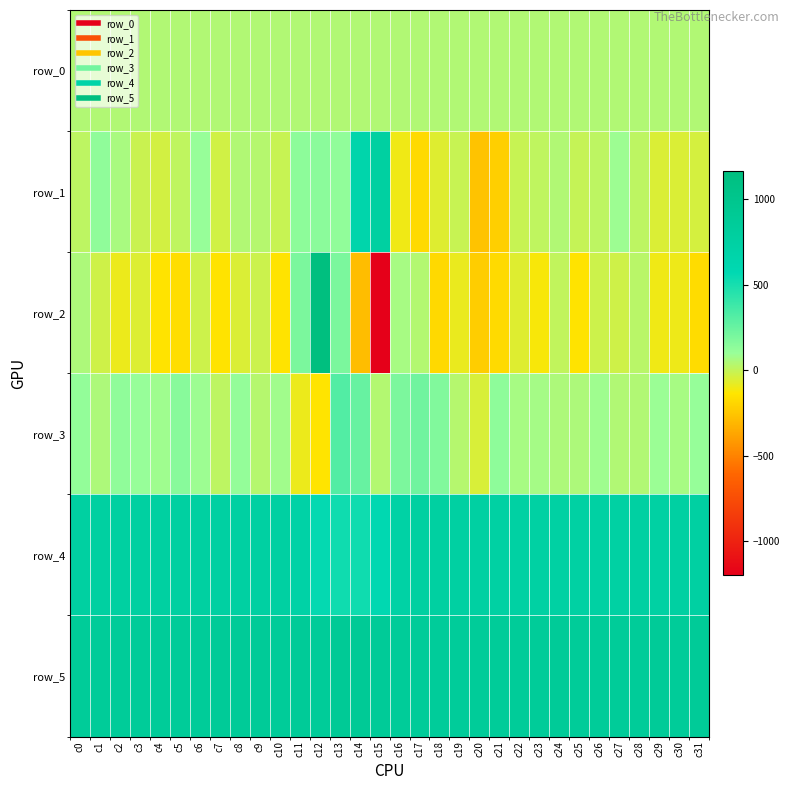

Reading left to right, what are all the values shown in this chart?

row_0: c0=44.0	c1=44.0	c2=44.1	c3=44.1	c4=44.1	c5=44.2	c6=44.2	c7=44.3	c8=44.4	c9=44.4	c10=44.4	c11=44.5	c12=44.5	c13=44.6	c14=44.7	c15=44.7	c16=44.7	c17=44.8	c18=44.8	c19=44.8	c20=44.9	c21=44.9	c22=45.0	c23=45.1	c24=45.1	c25=45.1	c26=45.2	c27=45.2	c28=45.2	c29=45.4	c30=45.4	c31=45.4
row_1: c0=19.0	c1=128.0	c2=64.0	c3=-9.0	c4=-33.0	c5=11.0	c6=104.0	c7=-31.0	c8=47.0	c9=34.0	c10=-8.0	c11=139.0	c12=140.0	c13=123.0	c14=655.0	c15=762.0	c16=-105.0	c17=-177.0	c18=-61.0	c19=-4.0	c20=-259.0	c21=-216.0	c22=-6.0	c23=12.0	c24=47.0	c25=-1.0	c26=17.0	c27=90.0	c28=15.0	c29=-50.0	c30=-51.0	c31=-39.0
row_2: c0=55.0	c1=-24.0	c2=-94.0	c3=-58.0	c4=-145.0	c5=-163.0	c6=-18.0	c7=-143.0	c8=-50.0	c9=-14.0	c10=-144.0	c11=194.0	c12=1163.0	c13=192.0	c14=-284.0	c15=-1198.0	c16=70.0	c17=38.0	c18=-182.0	c19=-90.0	c20=-225.0	c21=-177.0	c22=-63.0	c23=-120.0	c24=9.0	c25=-143.0	c26=-21.0	c27=-25.0	c28=25.0	c29=-102.0	c30=-100.0	c31=-169.0
row_3: c0=119.0	c1=56.0	c2=127.0	c3=104.0	c4=86.0	c5=153.0	c6=91.0	c7=19.0	c8=116.0	c9=37.0	c10=83.0	c11=-93.0	c12=-141.0	c13=316.0	c14=253.0	c15=38.0	c16=190.0	c17=224.0	c18=175.0	c19=35.0	c20=-48.0	c21=132.0	c22=67.0	c23=74.0	c24=56.0	c25=53.0	c26=84.0	c27=45.0	c28=47.0	c29=97.0	c30=67.0	c31=108.0
row_4: c0=771.0	c1=775.0	c2=770.0	c3=774.0	c4=770.0	c5=766.0	c6=770.0	c7=761.0	c8=759.0	c9=760.0	c10=753.0	c11=712.0	c12=558.0	c13=523.0	c14=525.0	c15=590.0	c16=719.0	c17=763.0	c18=767.0	c19=759.0	c20=758.0	c21=750.0	c22=748.0	c23=748.0	c24=749.0	c25=747.0	c26=750.0	c27=748.0	c28=753.0	c29=750.0	c30=758.0	c31=756.0
row_5: c0=866.0	c1=866.0	c2=865.0	c3=865.0	c4=861.0	c5=864.0	c6=863.0	c7=868.0	c8=868.0	c9=871.0	c10=864.0	c11=869.0	c12=867.0	c13=894.0	c14=893.0	c15=873.0	c16=859.0	c17=857.0	c18=851.0	c19=854.0	c20=859.0	c21=865.0	c22=866.0	c23=864.0	c24=871.0	c25=865.0	c26=867.0	c27=862.0	c28=866.0	c29=869.0	c30=865.0	c31=868.0